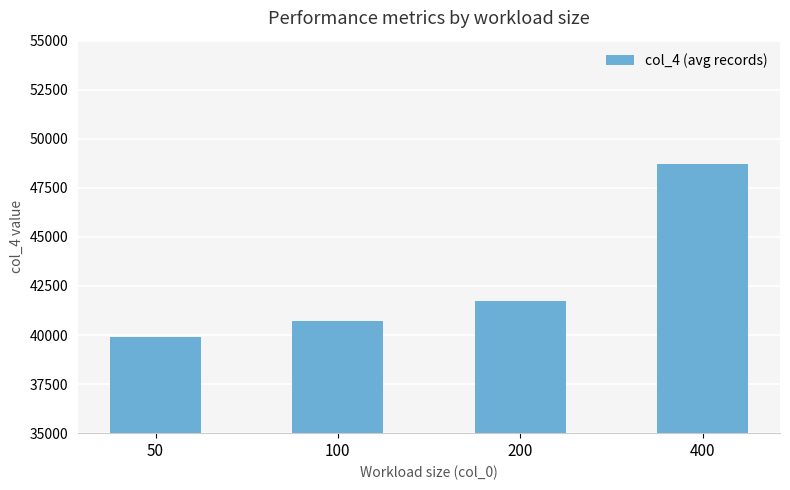

Reading left to right, extract all data points from this chart.

50=39885	100=40711	200=41739	400=48715